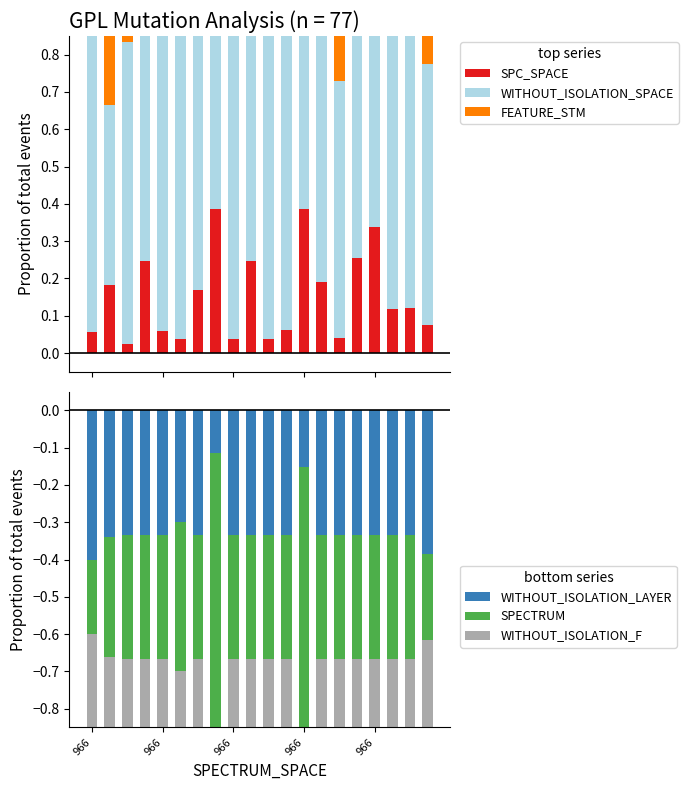

Which category has the highest value in the WITHOUT_ISOLATION_LAYER series?

7